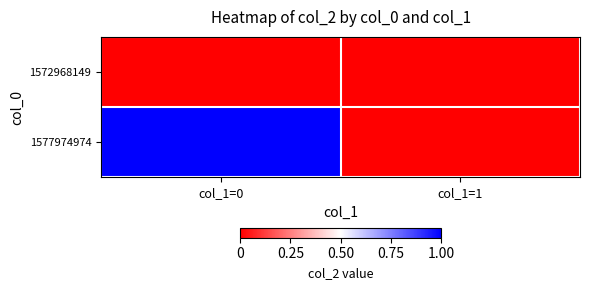

At which category does the chart reach its minimum across all series?

col_1=0